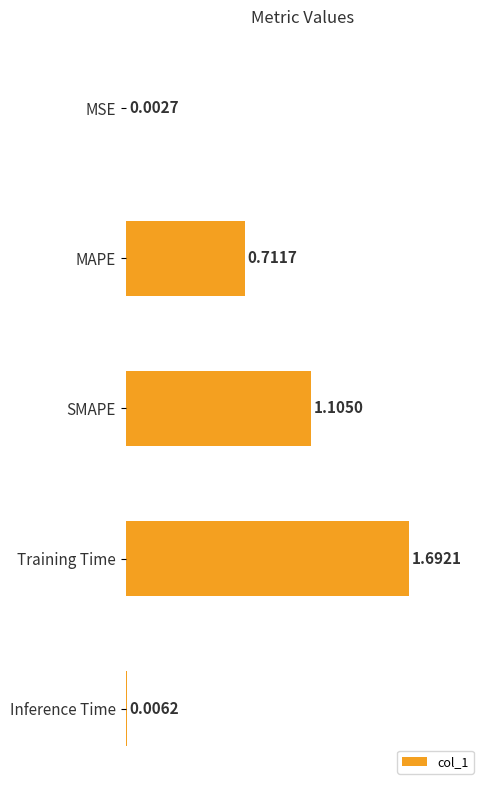

At which category does the chart reach its peak across all series?

Training Time